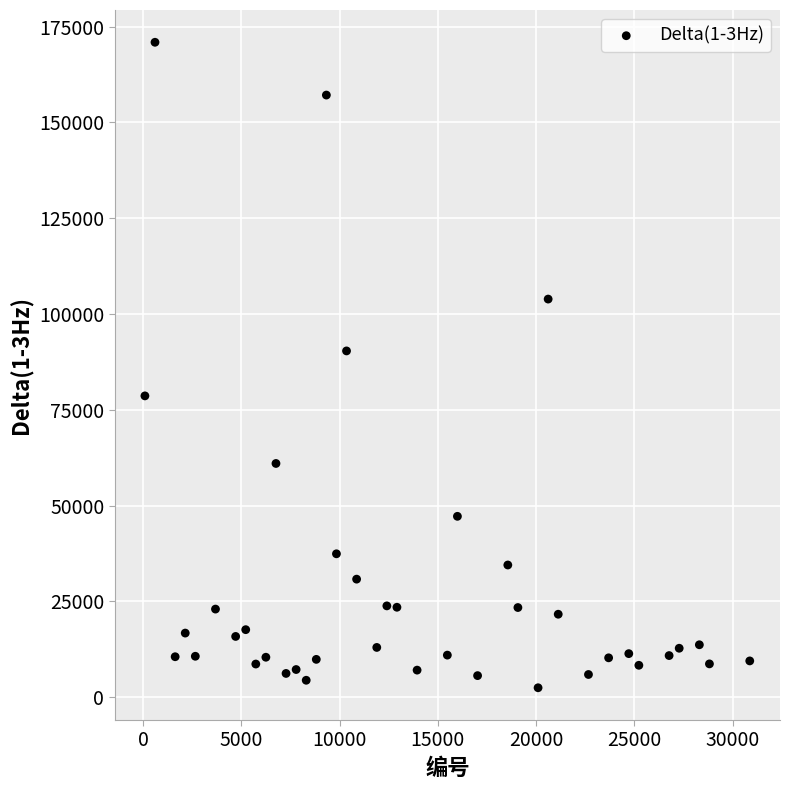

What Y value in the scatter plot is closest to 86692?

90371